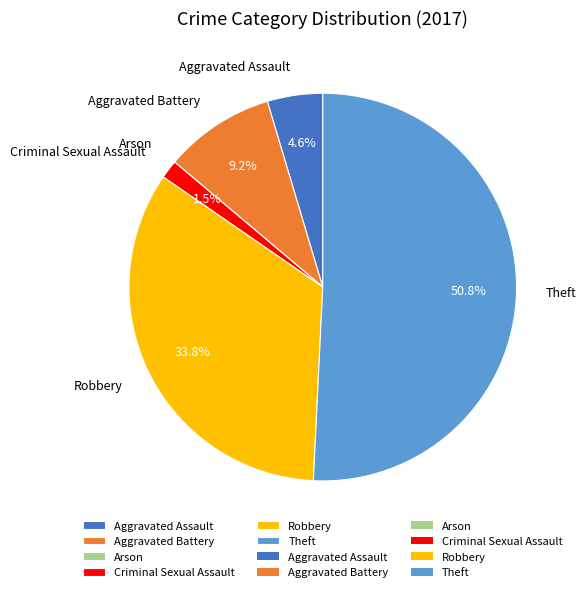

To the nearest percent, what is the combined percentage of Aggravated Assault and Robbery?

38%